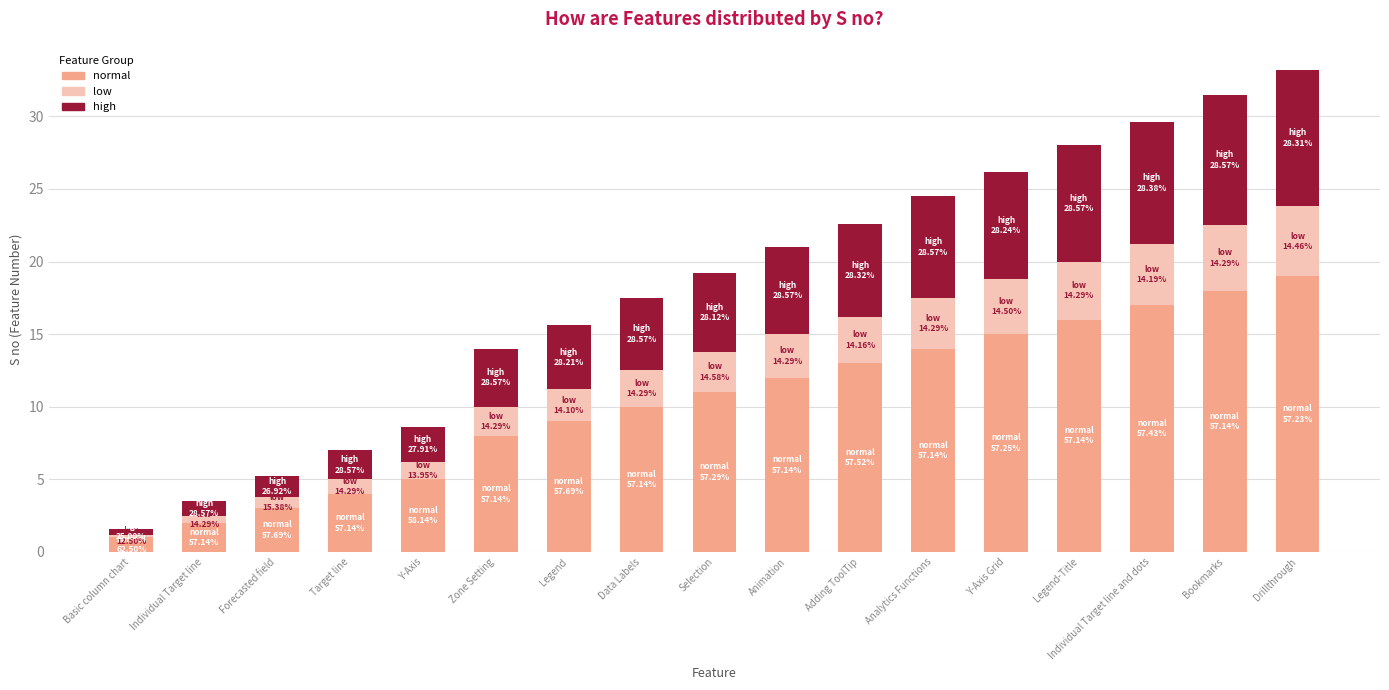

Read the normal value at Forecasted field.

3.0